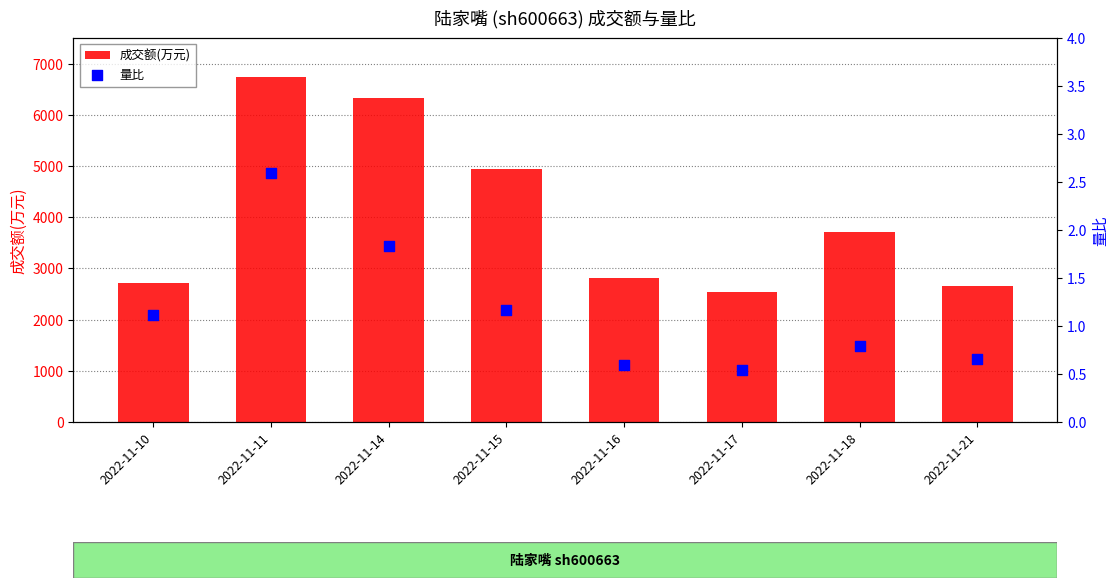

At which category is the sum across all series the highest?

2022-11-11